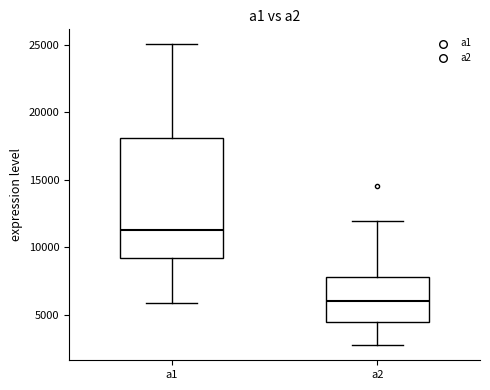

Which box has the highest median line?

a1